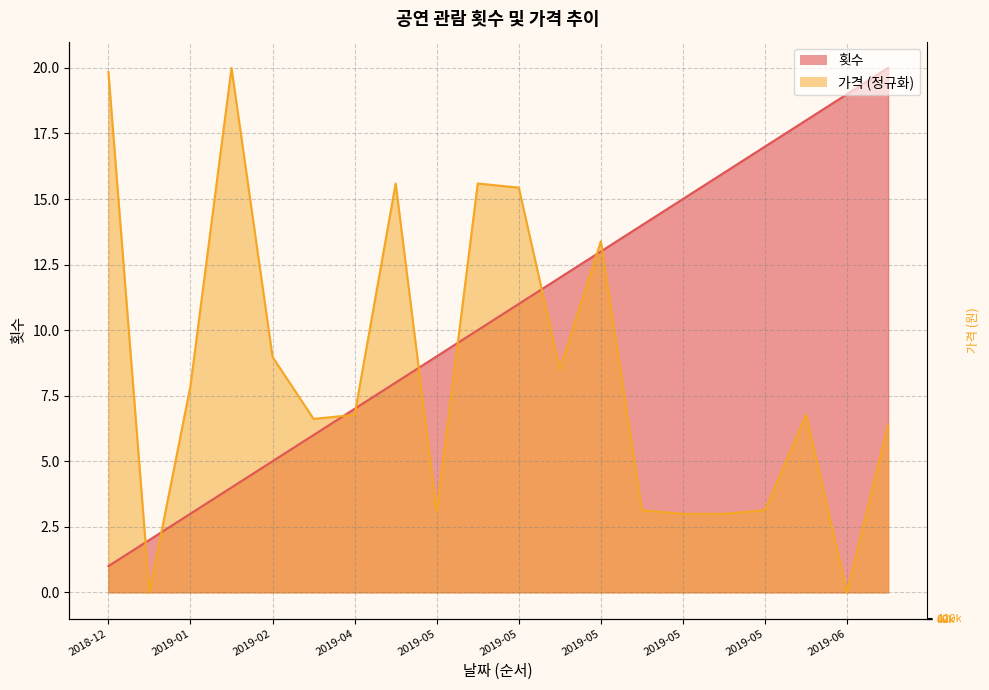

Reading right to left, transcribe all the data shown in this chart.

횟수: 20.0	19.0	18.0	17.0	16.0	15.0	14.0	13.0	12.0	11.0	10.0	9.0	8.0	7.0	6.0	5.0	4.0	3.0	2.0	1.0
가격: 6.4	0.0	6.8	3.1	3.0	3.0	3.1	13.4	8.5	15.4	15.6	3.1	15.6	6.8	6.6	9.0	20.0	7.9	0.0	19.8